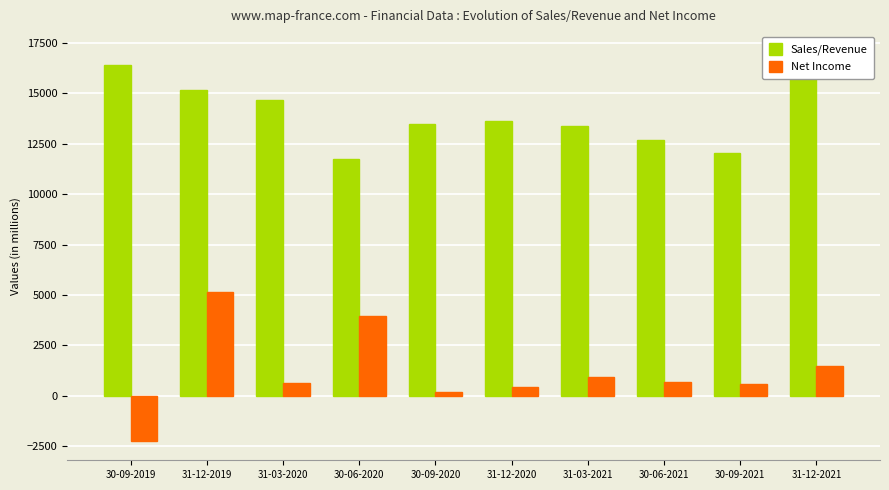

How many negative values does the Net Income series have?

1